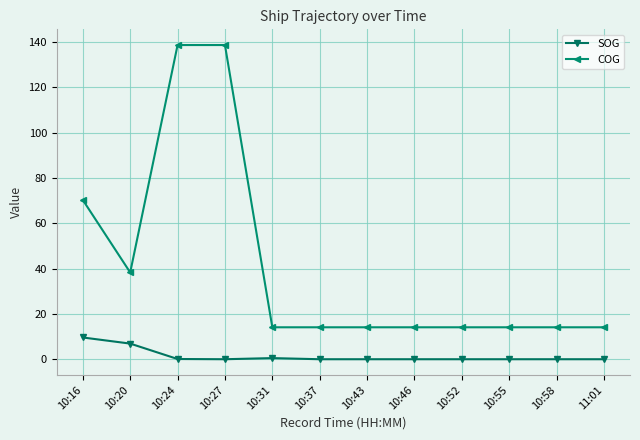

At which label is COG closest to 76?

10:16